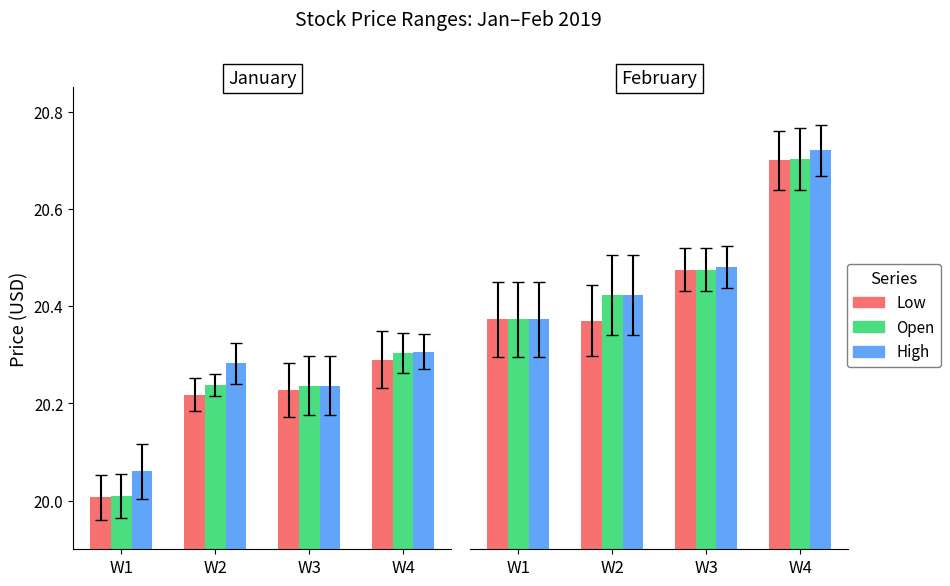

True or false: Open has a value of 6.3 at W2.

False